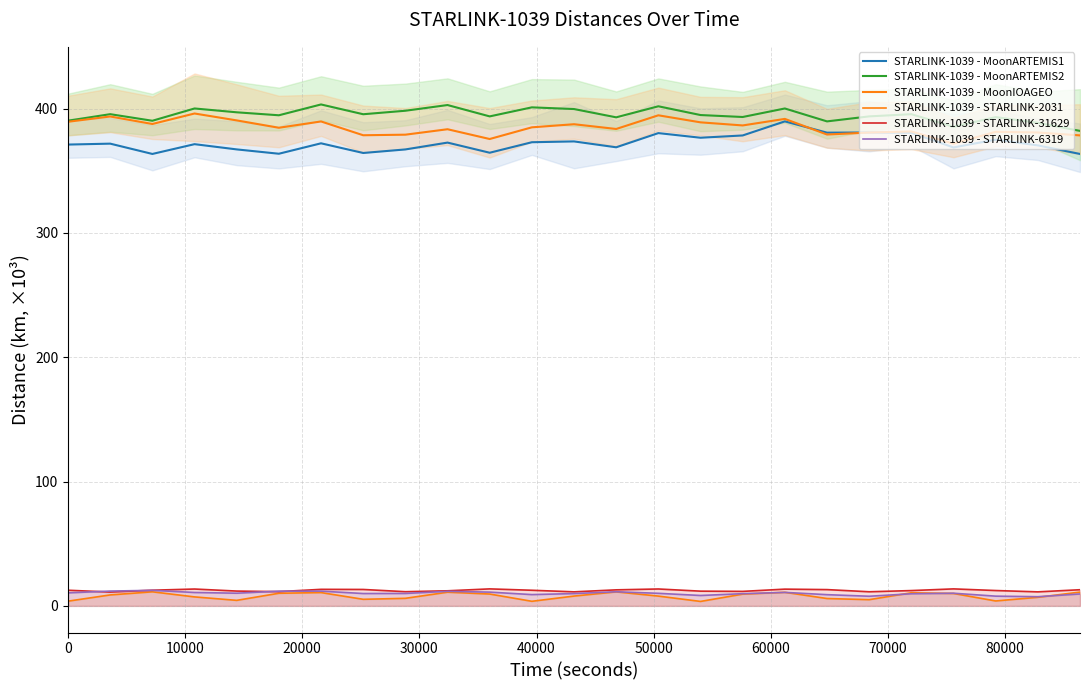

What are all the series names shown in the legend?

STARLINK-1039 - MoonARTEMIS1, STARLINK-1039 - MoonARTEMIS2, STARLINK-1039 - MoonIOAGEO, STARLINK-1039 - STARLINK-2031, STARLINK-1039 - STARLINK-31629, STARLINK-1039 - STARLINK-6319